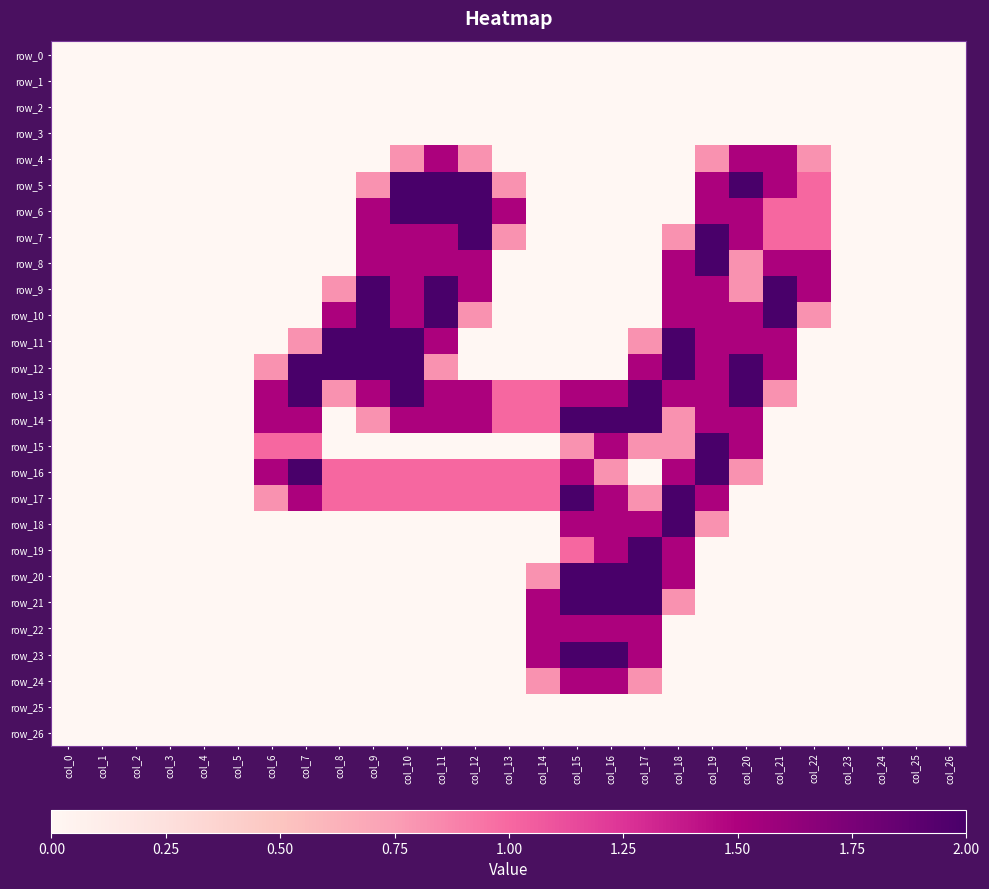

Count the number of categories in the chart.

27